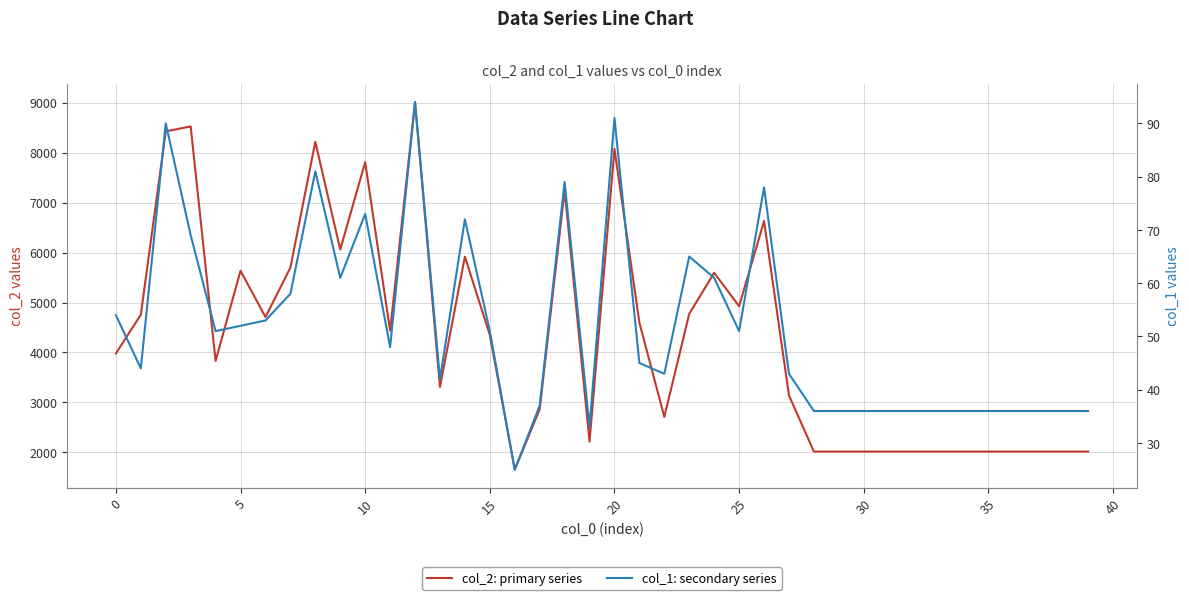

Which label corresponds to the largest value in the chart?

12